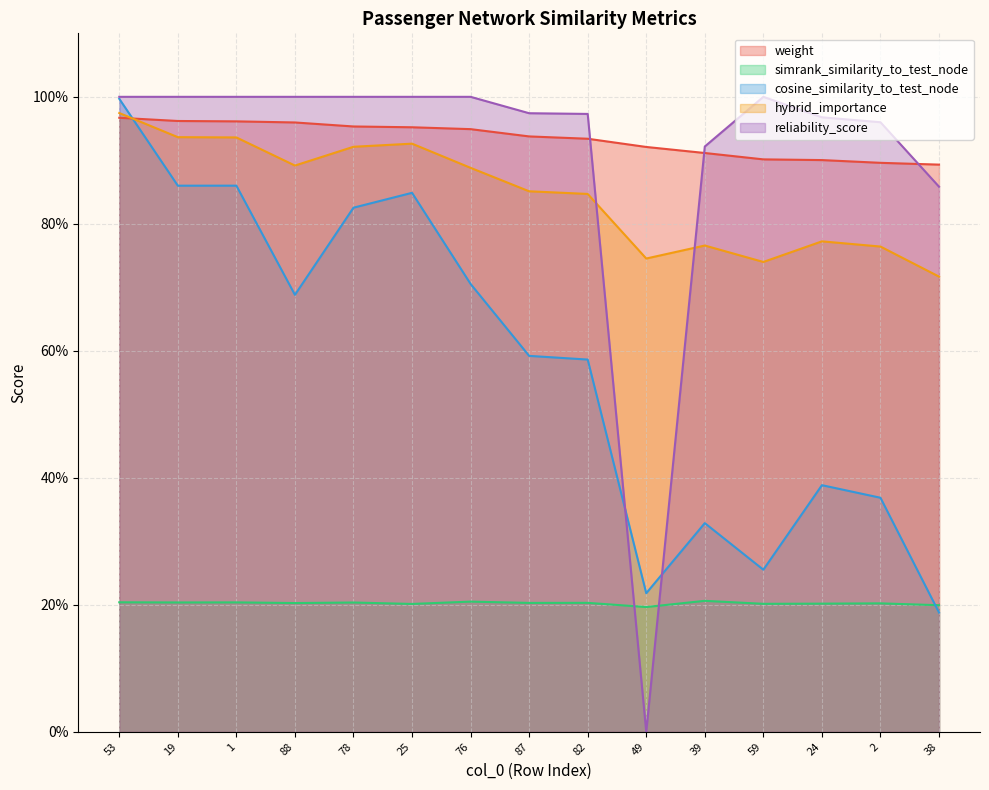

What is the minimum value for hybrid_importance?

0.7